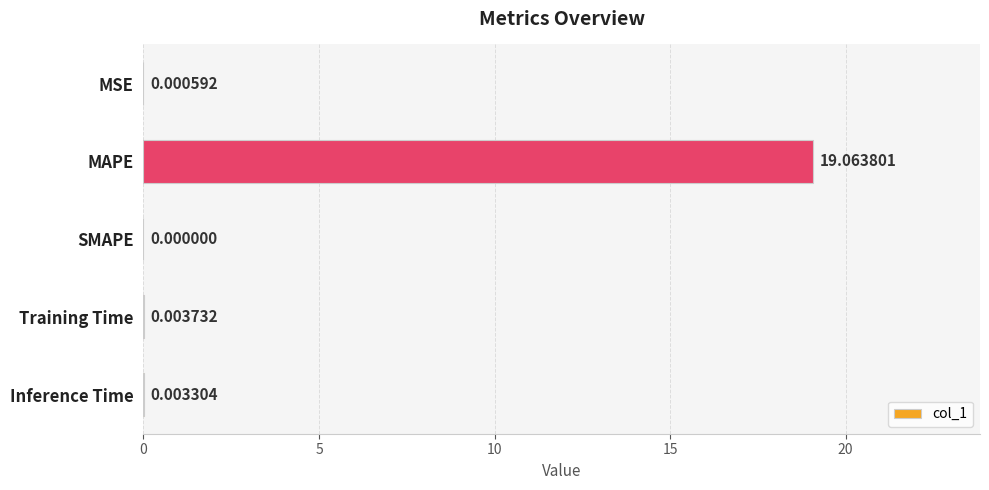

Which has a higher value, Inference Time or MAPE?

MAPE